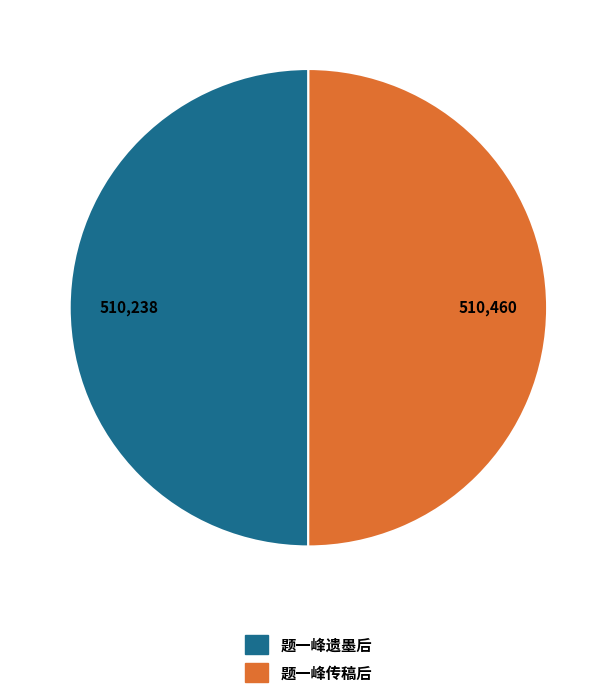

The 题一峰遗墨后 slice represents 50% of the pie. True or false?

True